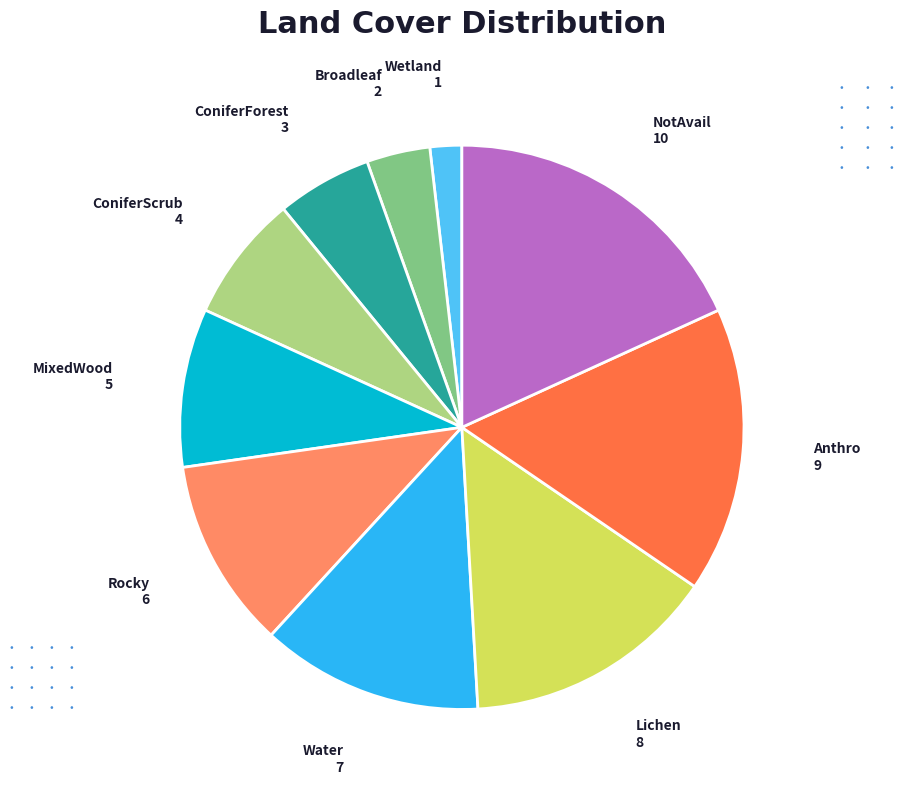

Is there any slice that represents more than half of the pie?

No